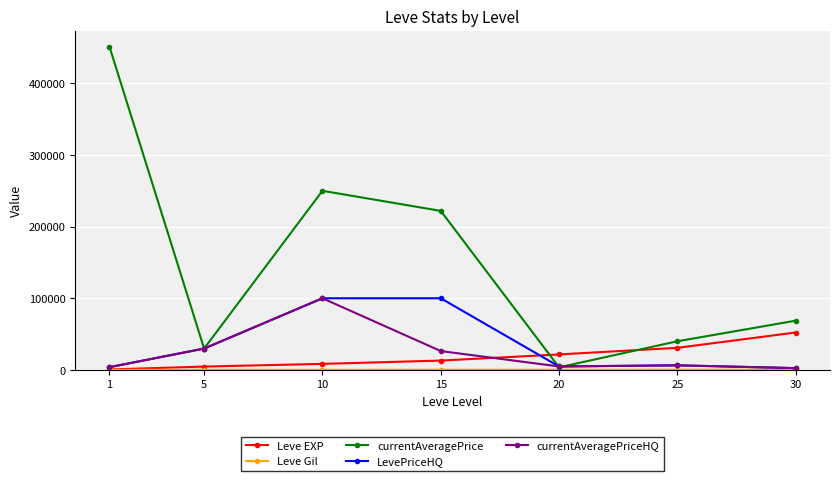

What is the greatest value displayed?

451124.9